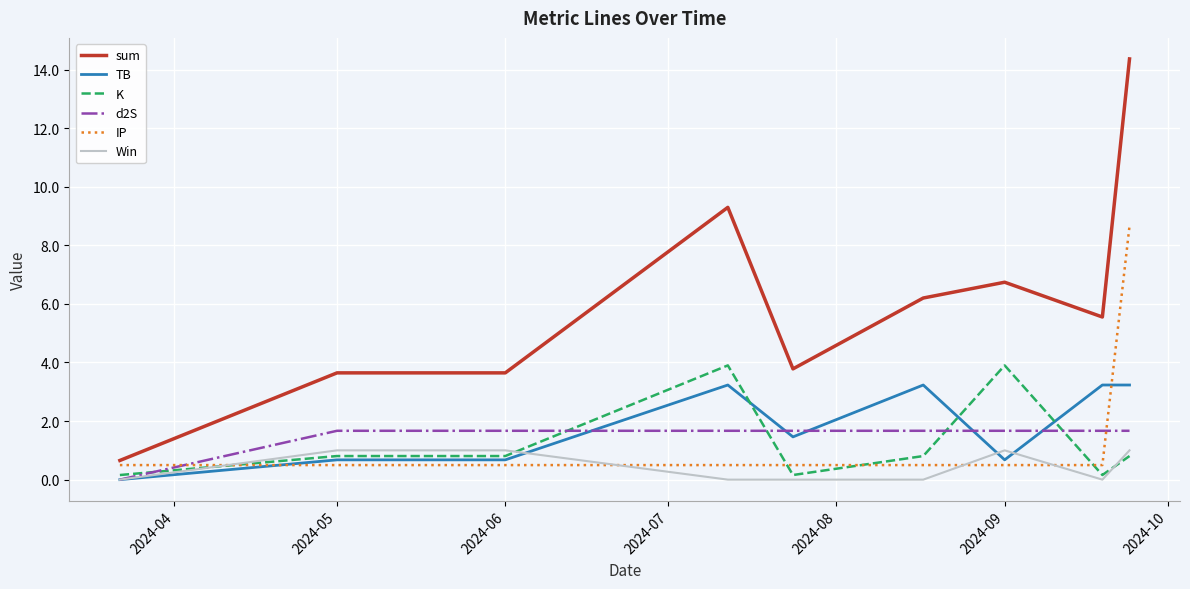

Which series has the widest spread of values?

sum